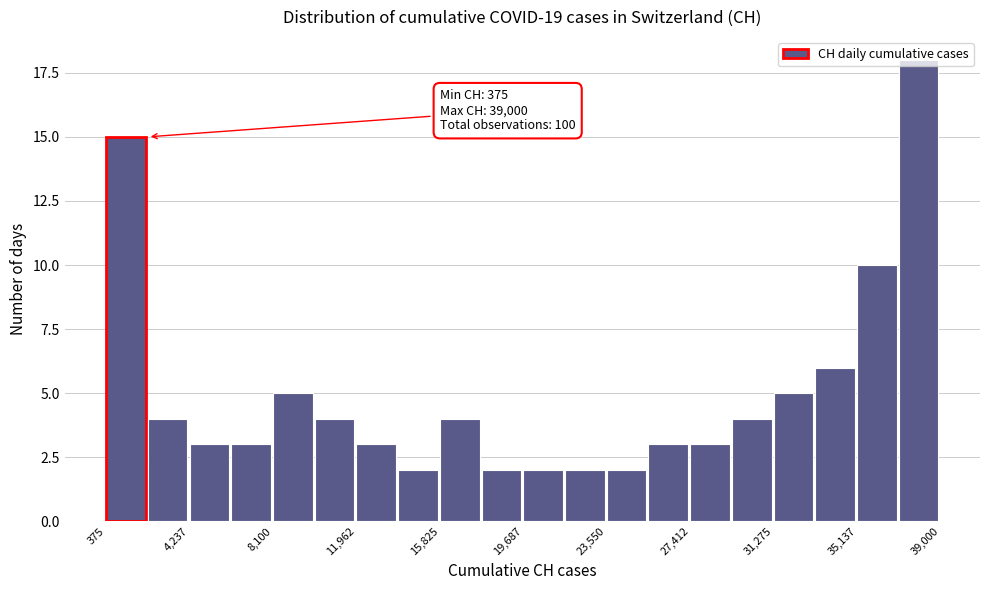

Read against the x-axis, roughly where is the centre of the tallest bar?

38000